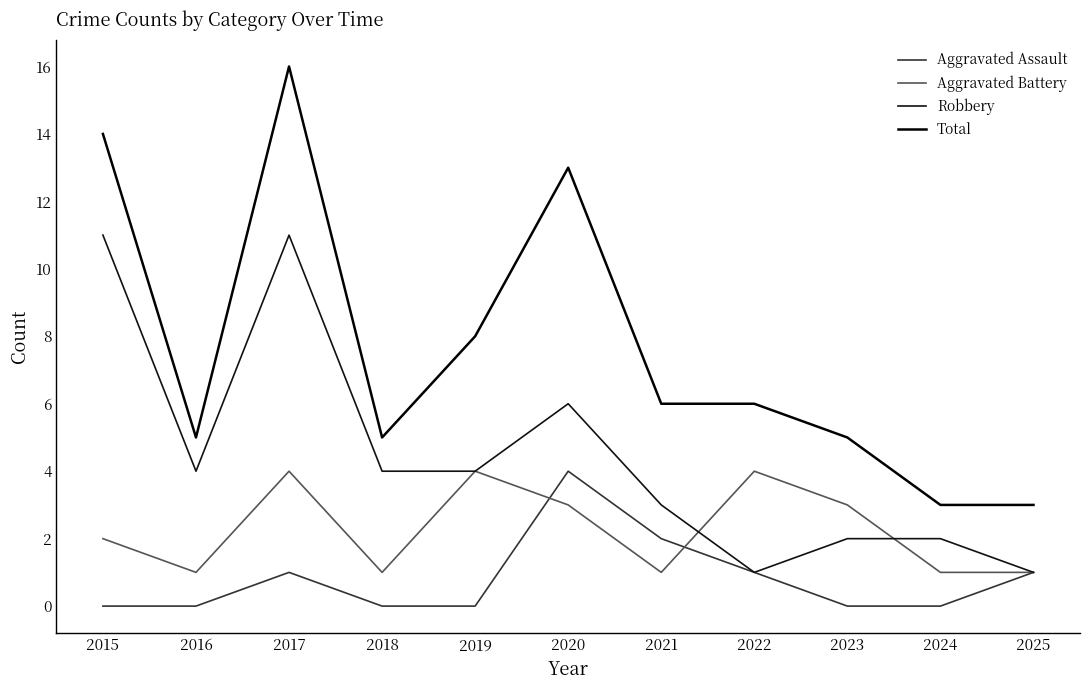

Is the value of Robbery at 2019 greater than the value of Aggravated Assault at 2018?

Yes